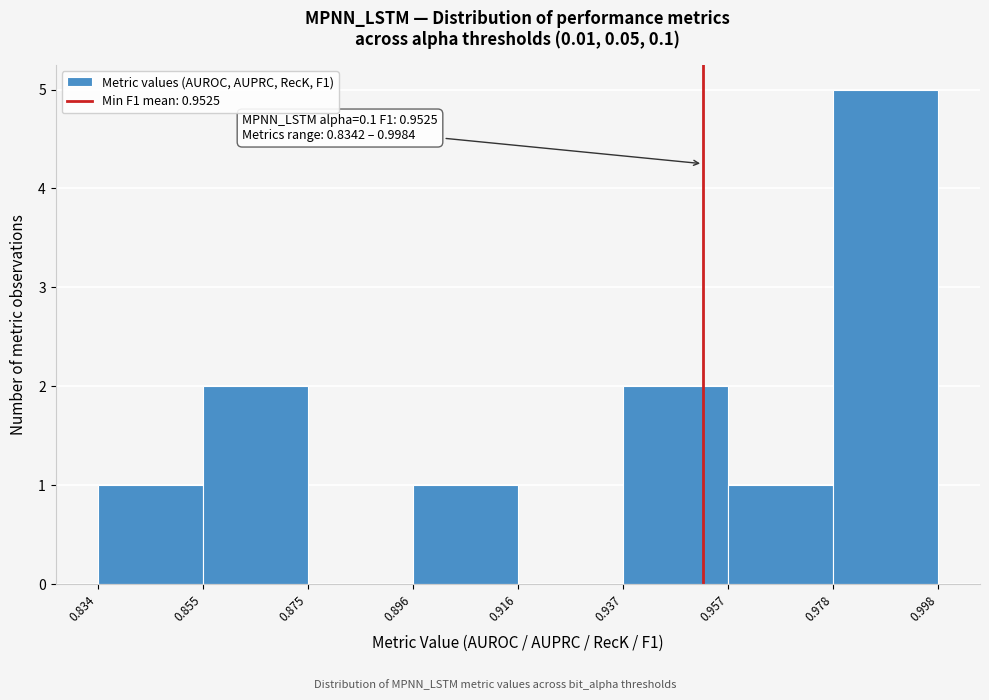

Over which range of the x-axis is the bar tallest?

0.978 to 0.998